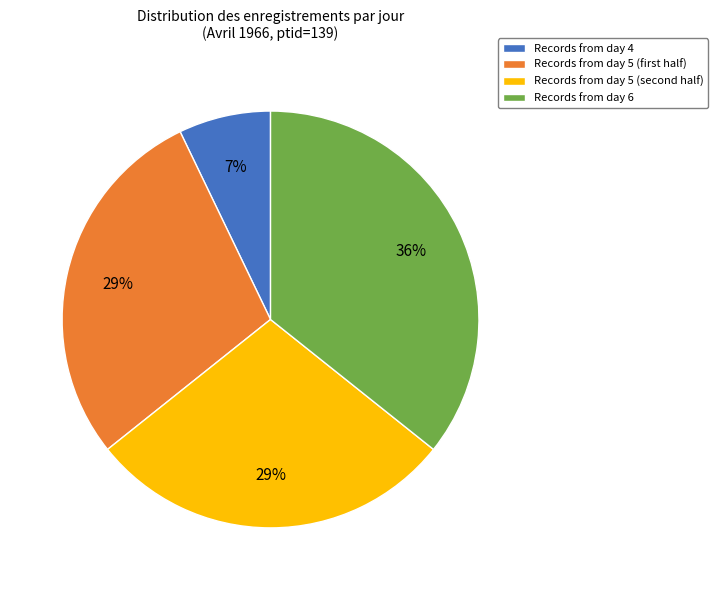

Which category has the biggest portion of the pie?

Records from day 6